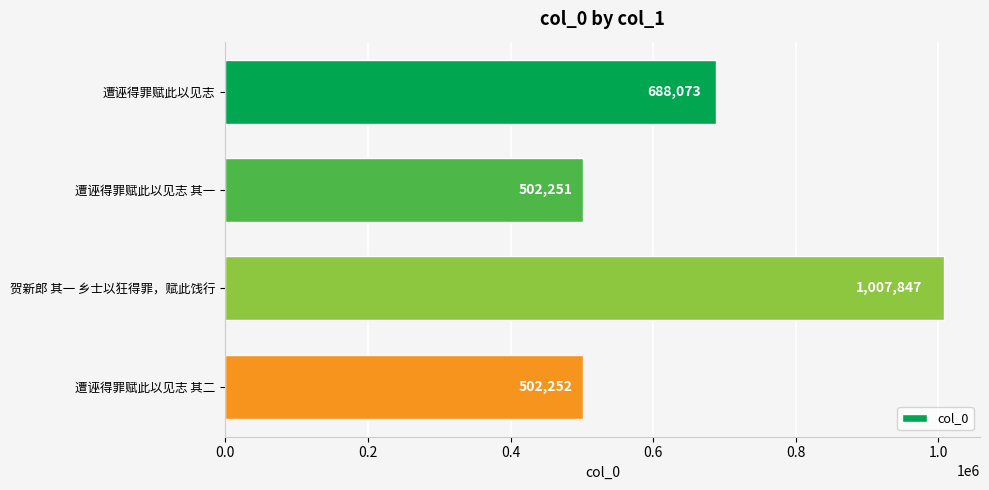

List the labels in order of value, smallest first.

遭诬得罪赋此以见志 其一, 遭诬得罪赋此以见志 其二, 遭诬得罪赋此以见志, 贺新郎 其一 乡士以狂得罪，赋此饯行